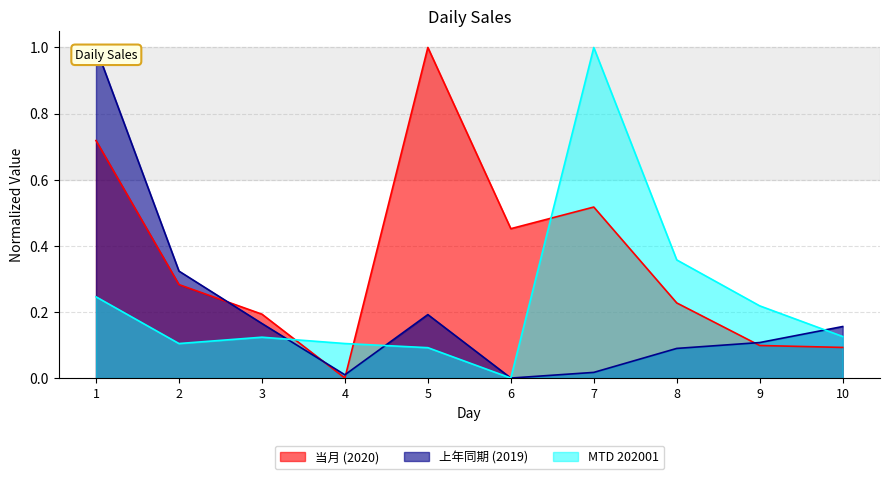

Which series has the largest total across all categories?

当月 (2020)